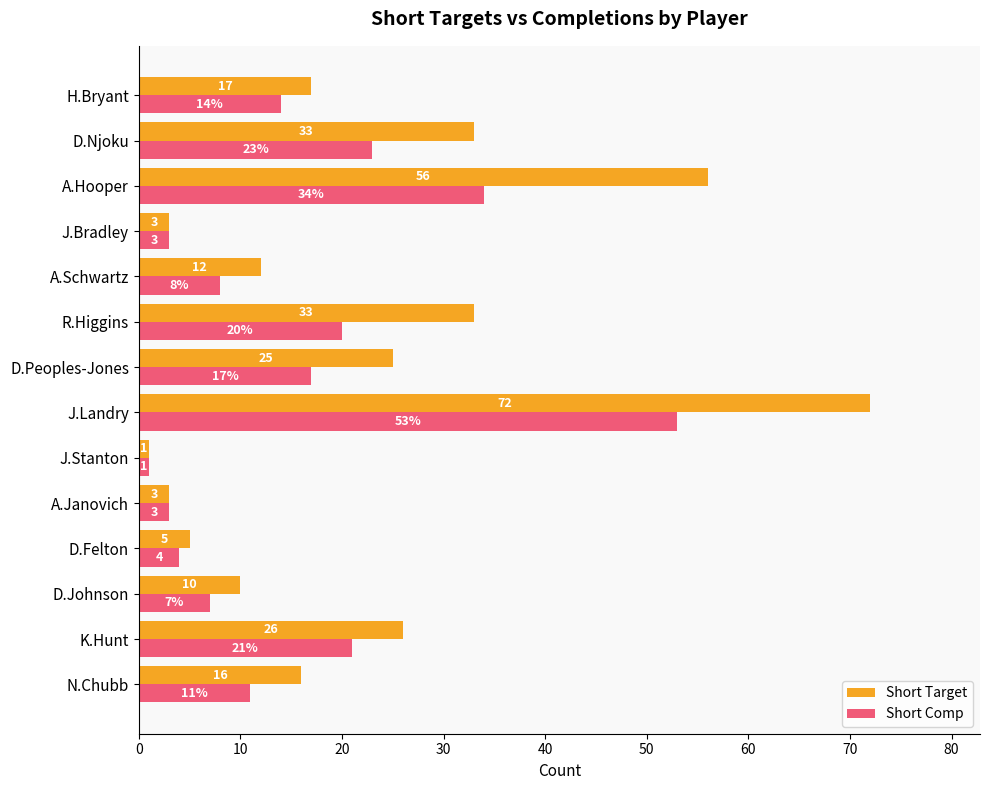

What is the spread (max minus min) of values at J.Landry?

19